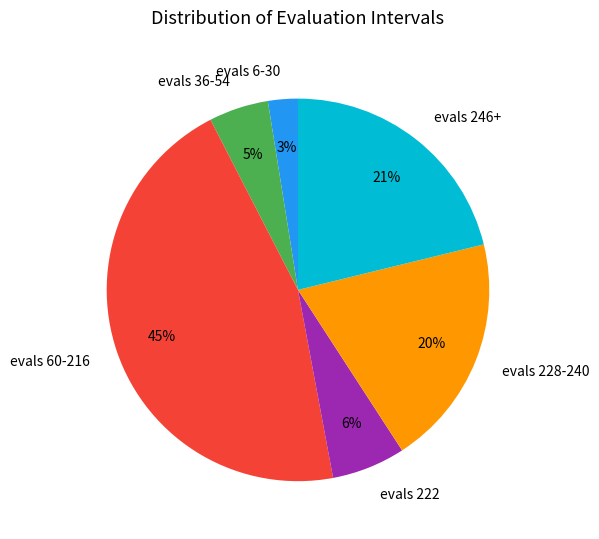

What percentage is the evals 6-30 slice, to the nearest percent?

3%